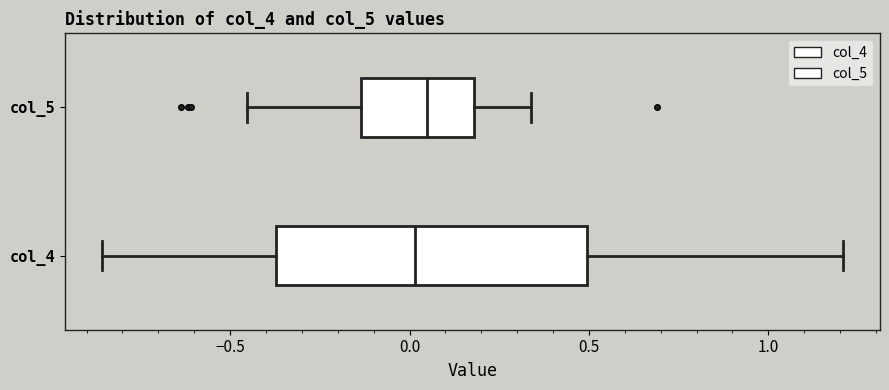

Reading bottom to top, transcribe this box plot: for each box, give where its median line is, the range the box spans, and where its two whiskers end, as read against the x-axis. The values are not printed on the chart, so give them approximately, as read against the axis.

col_4: median 0.00, box -0.35 to 0.50, whiskers -0.85 to 1.20
col_5: median 0.05, box -0.15 to 0.20, whiskers -0.45 to 0.35